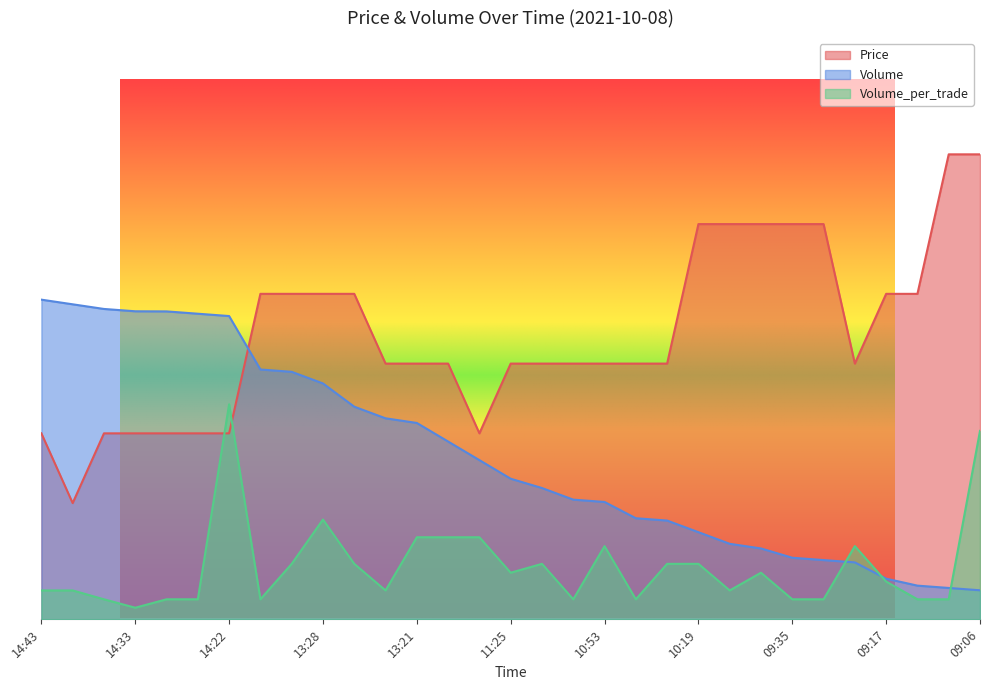

The value of Volume at 11:24 is 0.4. True or false?

False